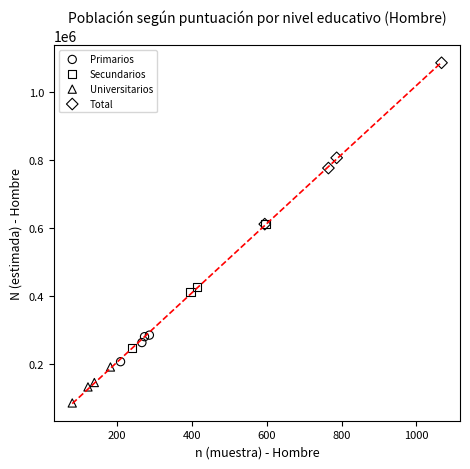

Which series has the largest Y range (max minus min)?

Total